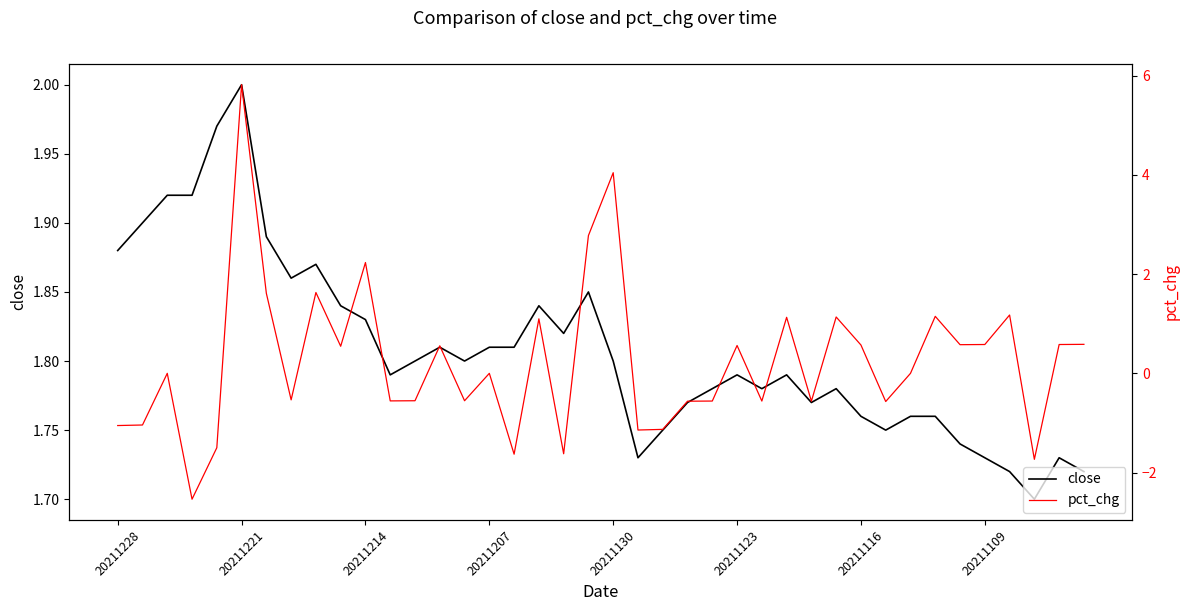

What is the value of the close point at the 29th from the left?

1.8